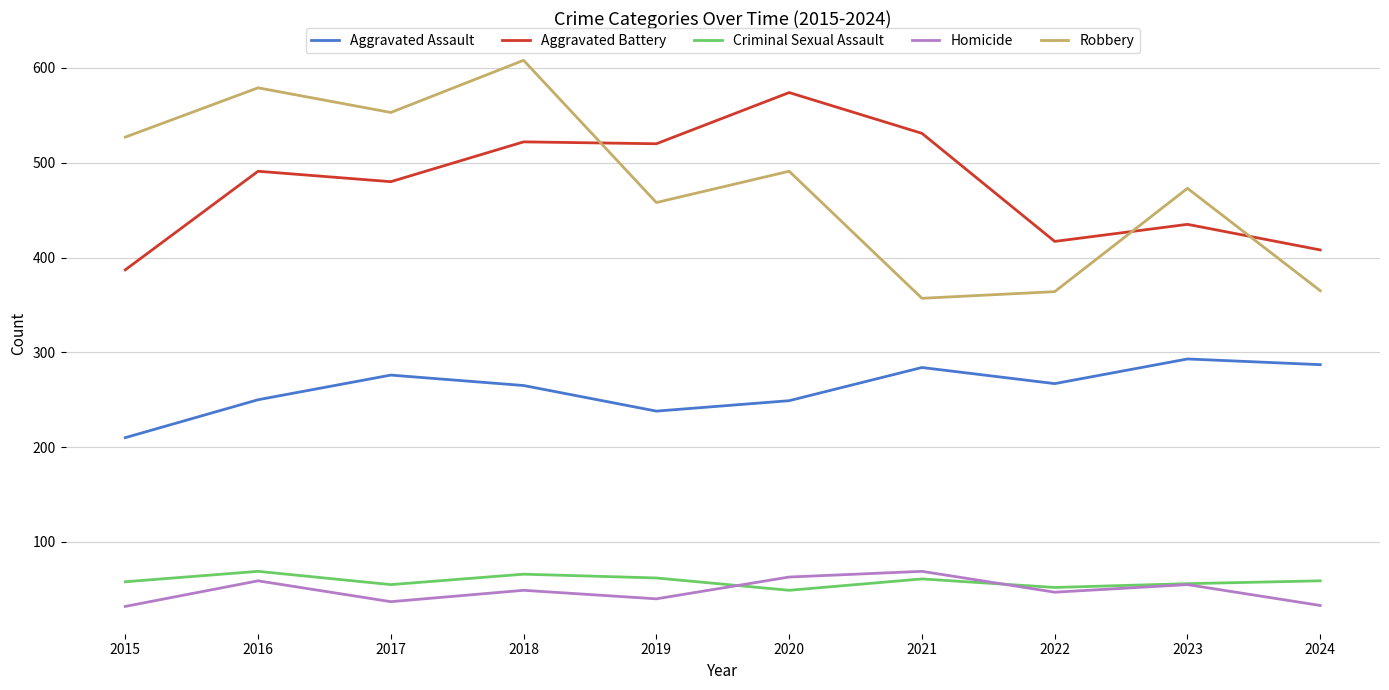

Which series changed the most between 2015 and 2019?

Aggravated Battery